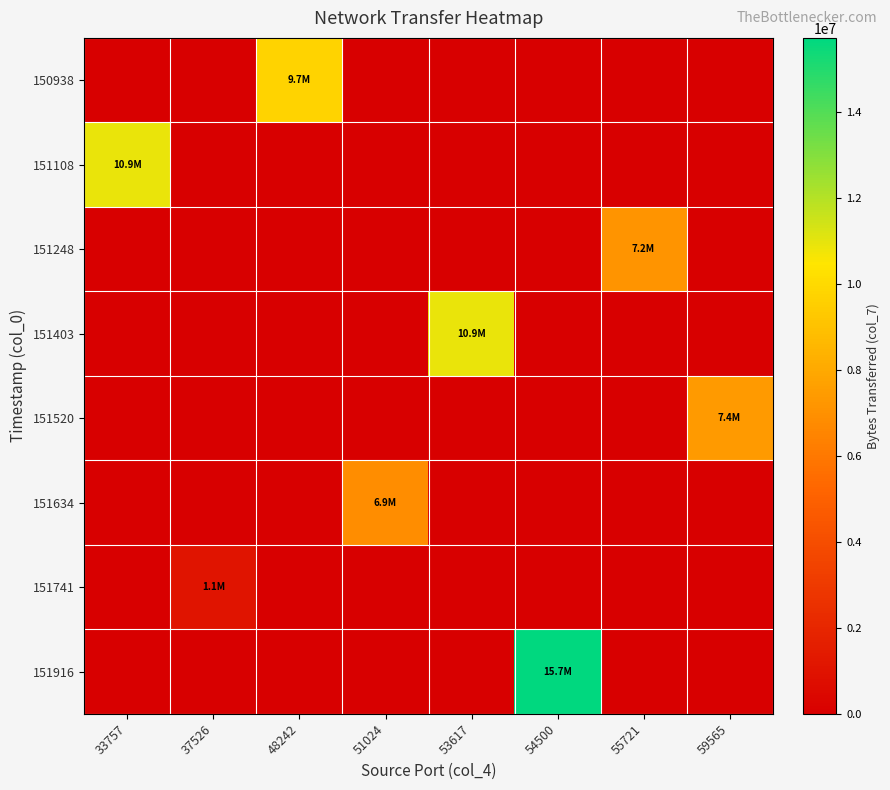

At how many categories does at least one series exceed 14219197?

1